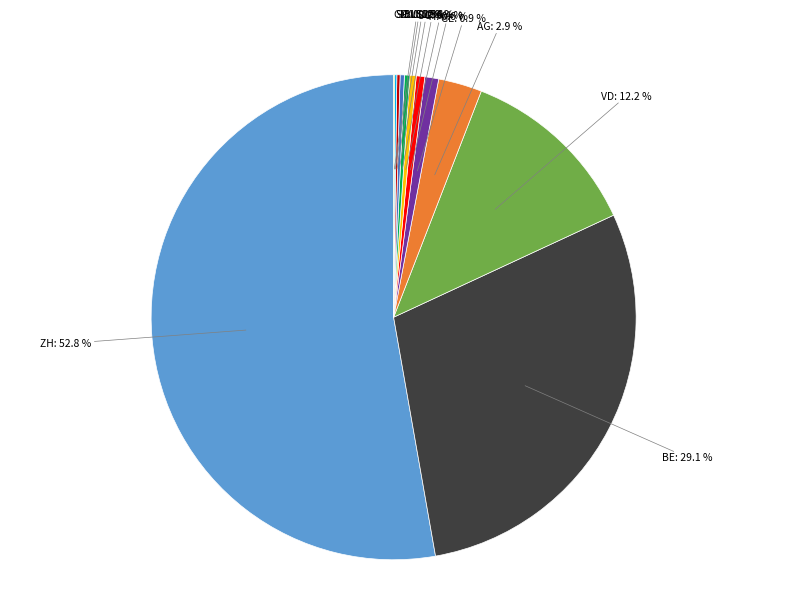

Does any single category account for the majority?

Yes